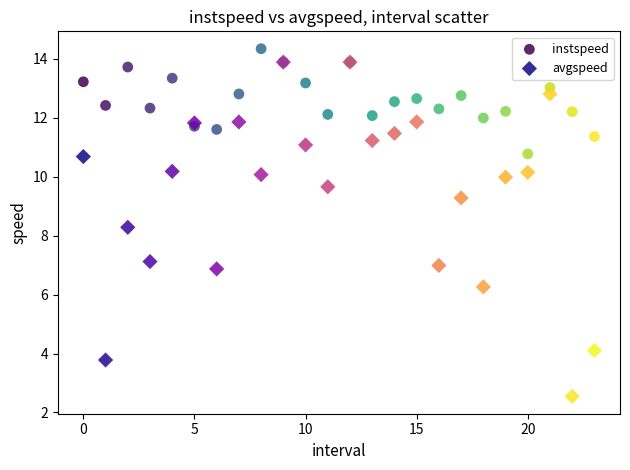

Across all series, what Y value is closest to 8?

8.3